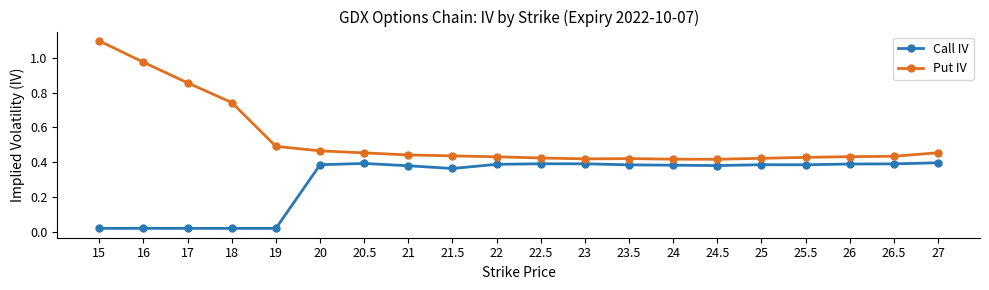

True or false: Put IV has more than 0 points higher than both neighbors.

True